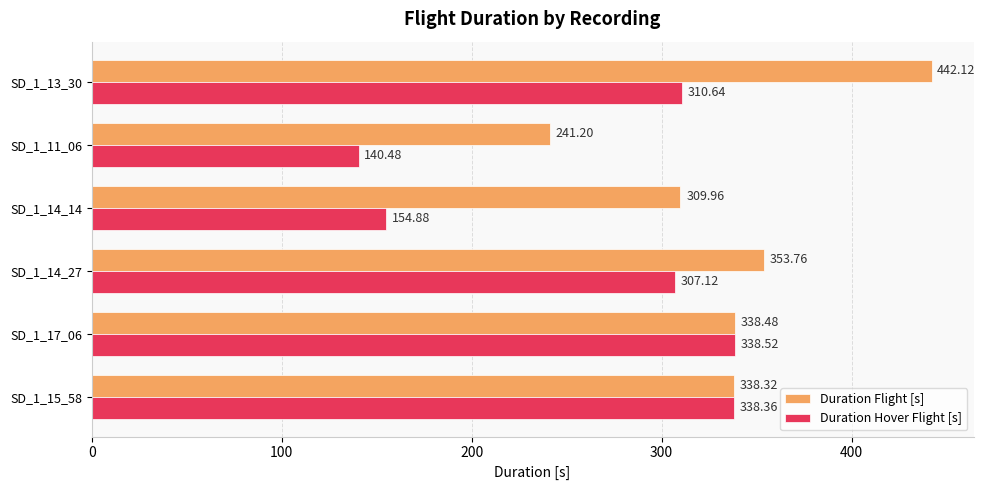

List the series in order of their peak value, highest first.

Duration Flight [s], Duration Hover Flight [s]